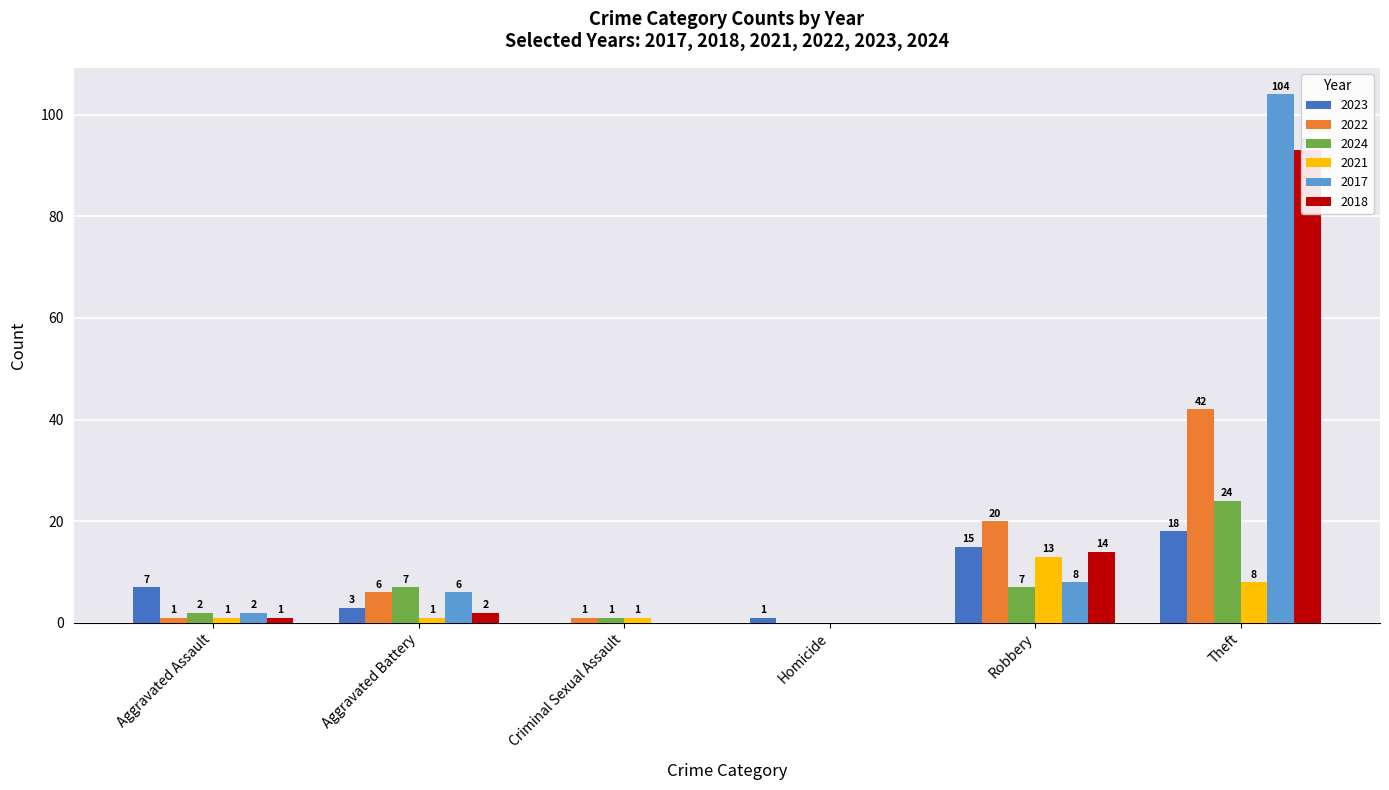

Does the chart contain any negative values?

No